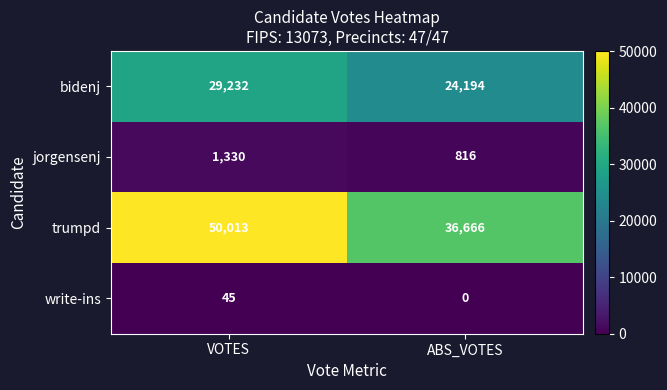

True or false: bidenj has a value of 24194 at ABS_VOTES.

True